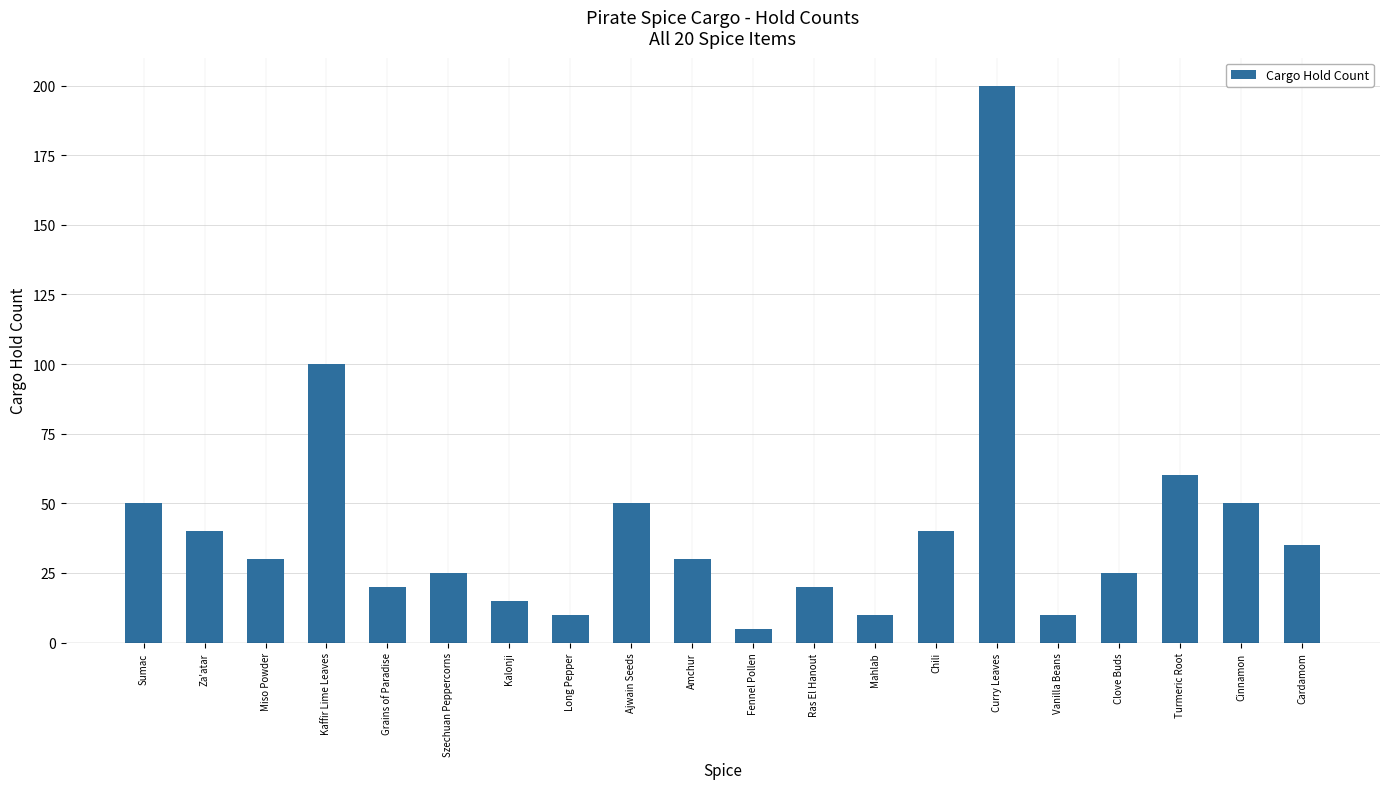

What is the value of the 4th bar from the left?

100